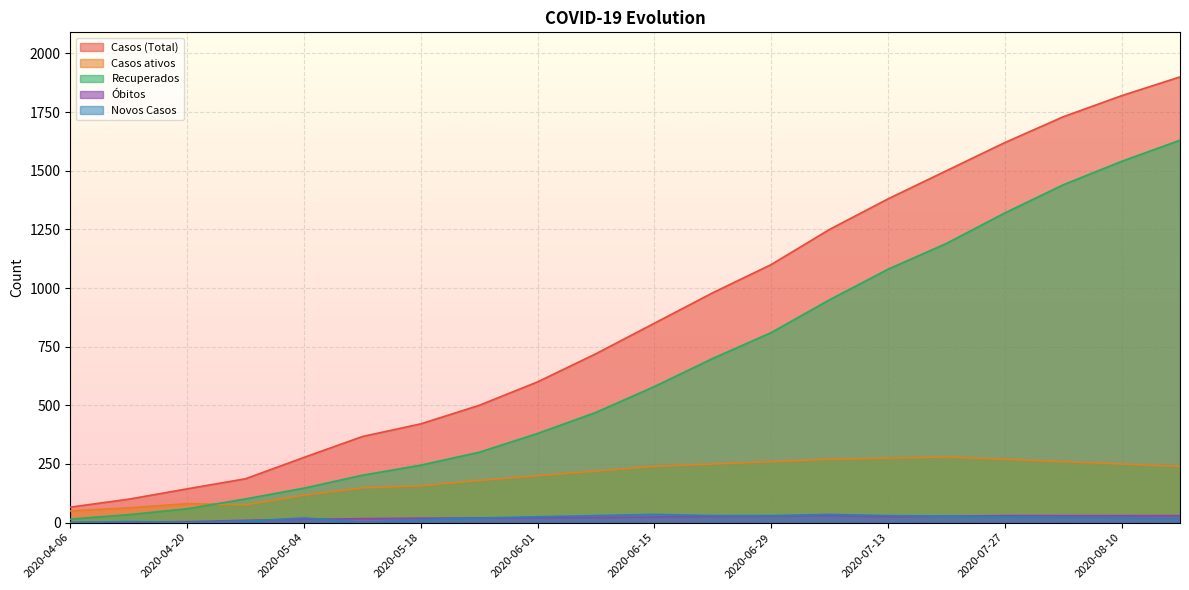

In Óbitos, how many points are higher than both neighbors (excluding endpoints)?

1